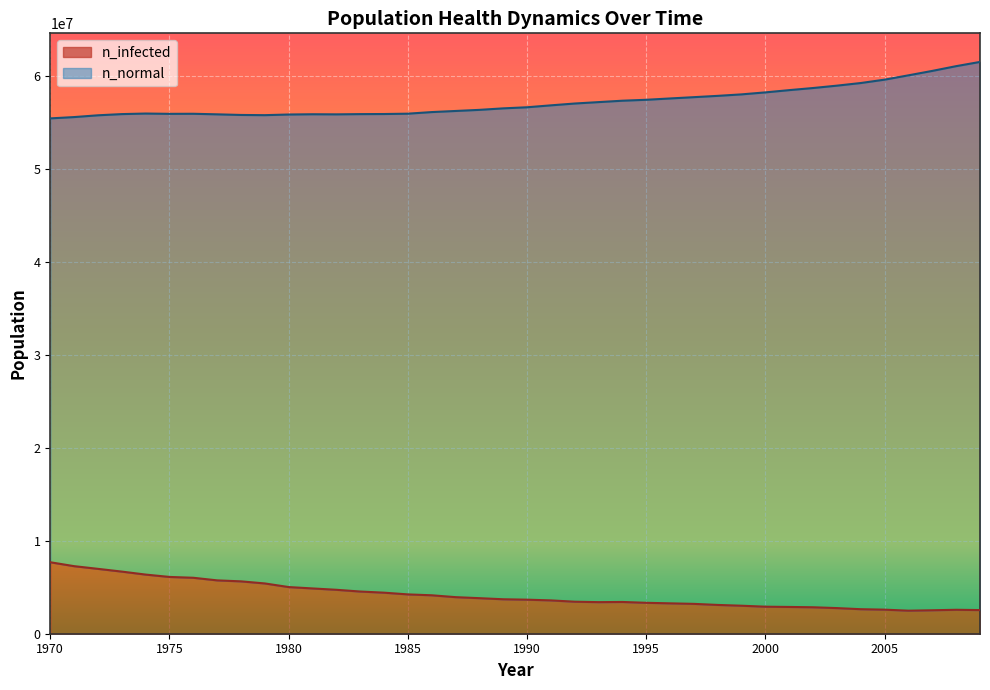

Reading left to right, list all the values displayed in this chart.

n_normal: 1970=55470956.0	1971=55611504.0	1972=55802880.0	1973=55932040.0	1974=55991760.0	1975=55959540.0	1976=55967036.0	1977=55906764.0	1978=55839548.0	1979=55817600.0	1980=55887600.0	1981=55915652.0	1982=55904544.0	1983=55930376.0	1984=55940096.0	1985=55976760.0	1986=56149252.0	1987=56268412.0	1988=56387568.0	1989=56549504.0	1990=56667272.0	1991=56874488.0	1992=57071140.0	1993=57222520.0	1994=57373344.0	1995=57472784.0	1996=57615832.0	1997=57754992.0	1998=57895816.0	1999=58055248.0	2000=58270240.0	2001=58512724.0	2002=58739936.0	2003=58994640.0	2004=59277124.0	2005=59640712.0	2006=60105688.0	2007=60582328.0	2008=61092576.0	2009=61548104.0
n_infected: 1970=7693166.0	1971=7272634.5	1972=6983484.5	1973=6687668.5	1974=6366853.5	1975=6112424.0	1976=6022707.0	1977=5743001.0	1978=5636896.0	1979=5412187.0	1980=5023042.5	1981=4874440.0	1982=4729170.5	1983=4541959.0	1984=4418355.0	1985=4233088.0	1986=4138093.8	1987=3936994.2	1988=3827000.8	1989=3709229.8	1990=3664787.8	1991=3587847.8	1992=3445911.5	1993=3399525.5	1994=3418413.0	1995=3328140.5	1996=3270921.8	1997=3213703.0	1998=3098709.5	1999=3013992.0	2000=2909276.0	2001=2881499.8	2002=2848168.5	2003=2759006.8	2004=2639569.5	2005=2590405.5	2006=2481245.2	2007=2525965.0	2008=2576795.2	2009=2544574.8